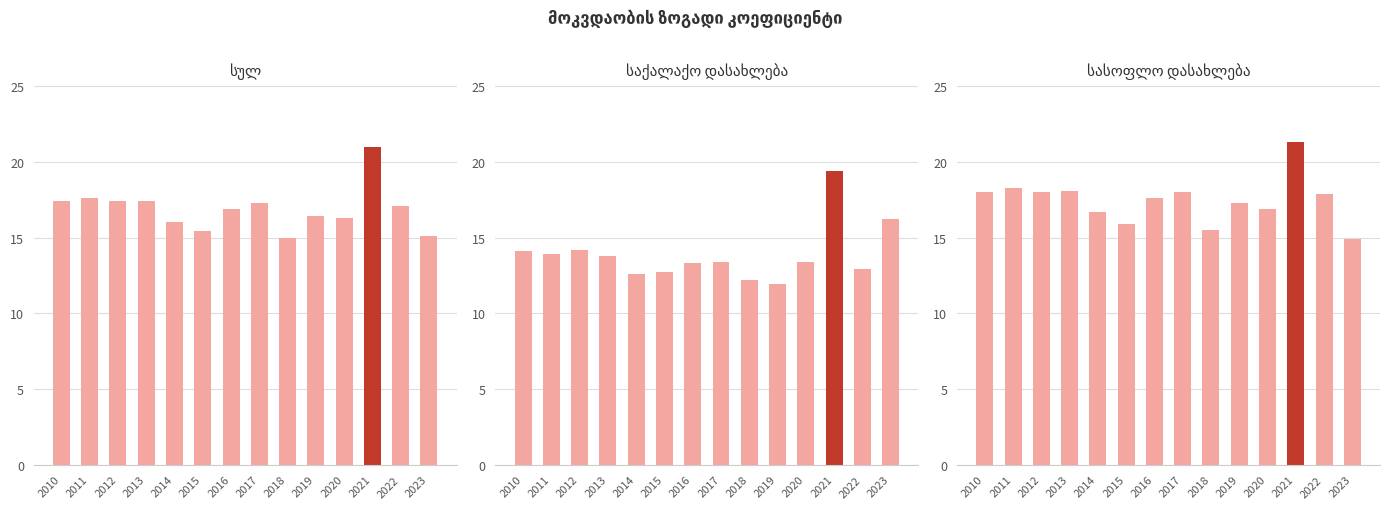

What is the average value of the სულ series?

16.9